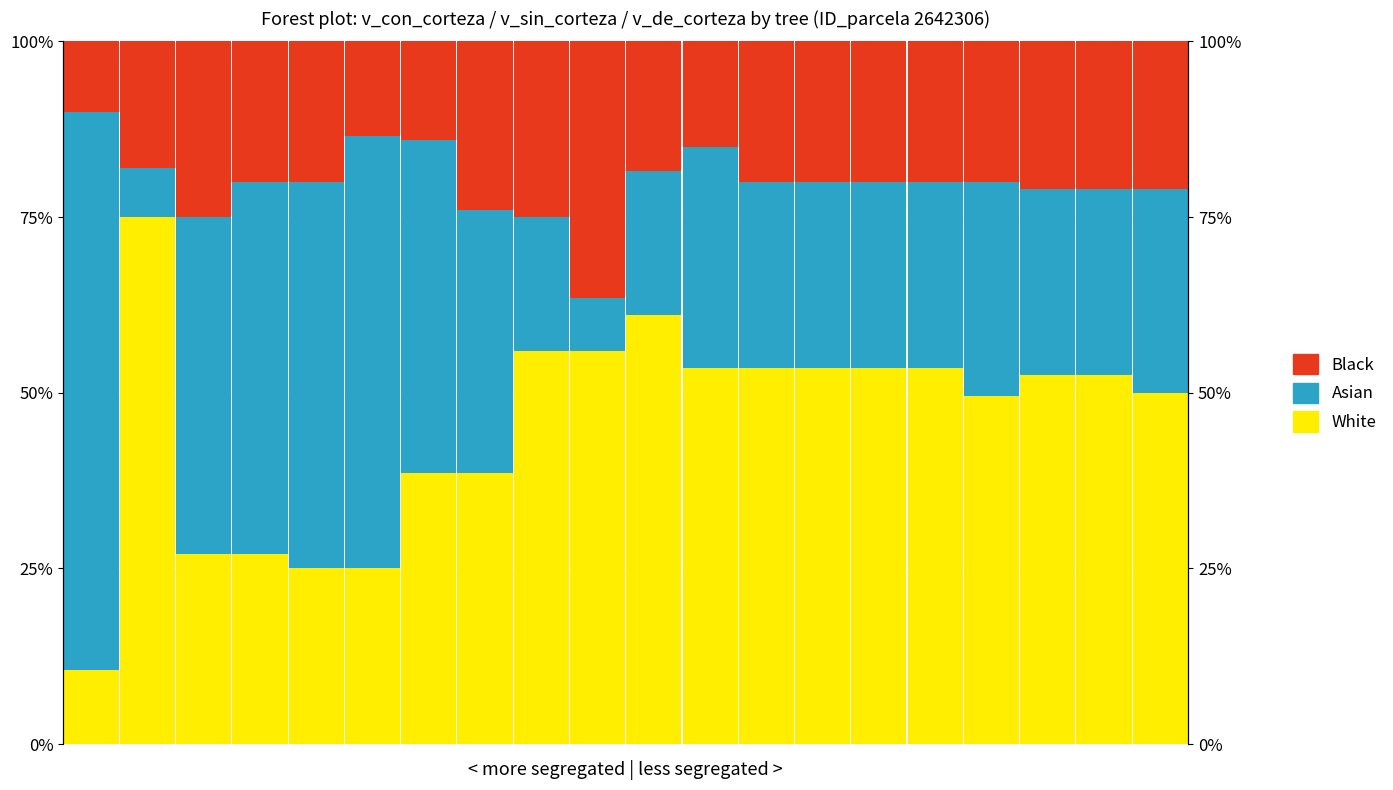

Reading right to left, what are all the values shown in this chart?

White: 19=50.0	18=52.5	17=52.5	16=49.5	15=53.5	14=53.5	13=53.5	12=53.5	11=53.5	10=61.0	9=56.0	8=56.0	7=38.5	6=38.5	5=25.0	4=25.0	3=27.0	2=27.0	1=75.0	0=10.5
Asian: 19=29.0	18=26.5	17=26.5	16=30.5	15=26.5	14=26.5	13=26.5	12=26.5	11=31.5	10=20.5	9=7.5	8=19.0	7=37.5	6=47.5	5=61.5	4=55.0	3=53.0	2=48.0	1=7.0	0=79.5
Black: 19=21.0	18=21.0	17=21.0	16=20.0	15=20.0	14=20.0	13=20.0	12=20.0	11=15.0	10=18.5	9=36.5	8=25.0	7=24.0	6=14.0	5=13.5	4=20.0	3=20.0	2=25.0	1=18.0	0=10.0